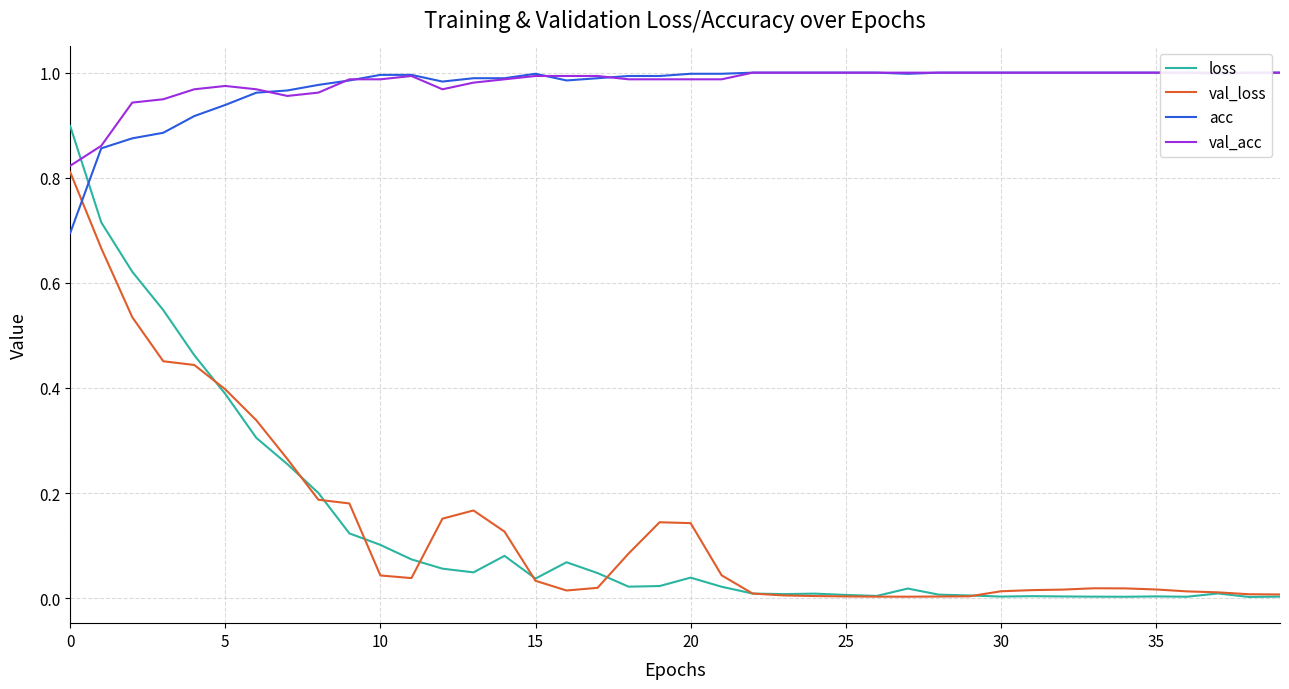

True or false: val_acc and loss intersect in this chart.

True